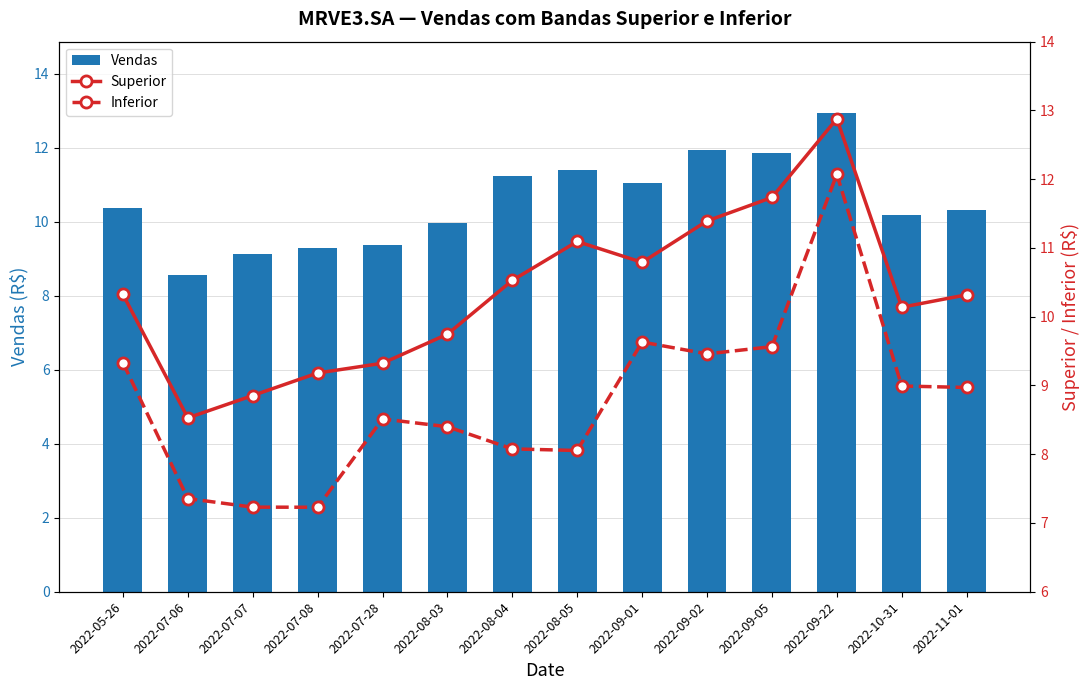

What is the label of the 4th bar from the right?

2022-09-05